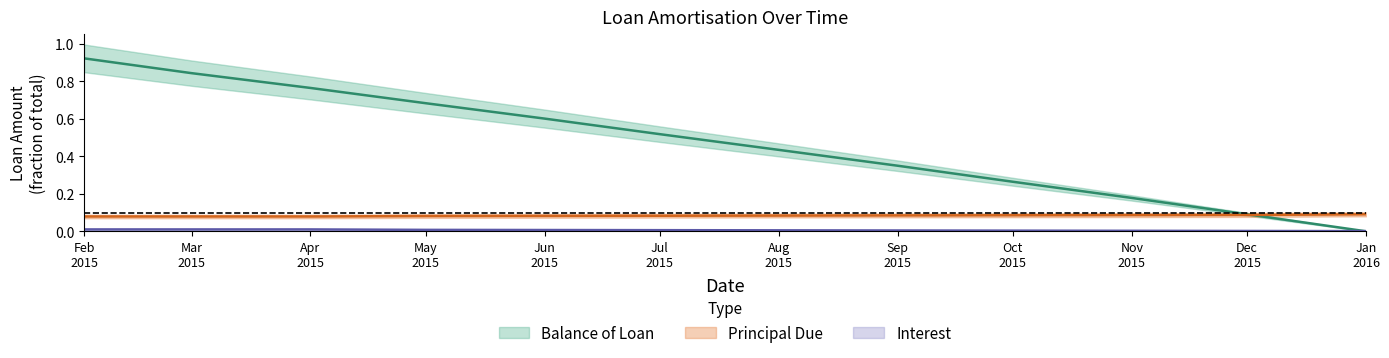

At which category is the sum across all series the highest?

Feb 2015